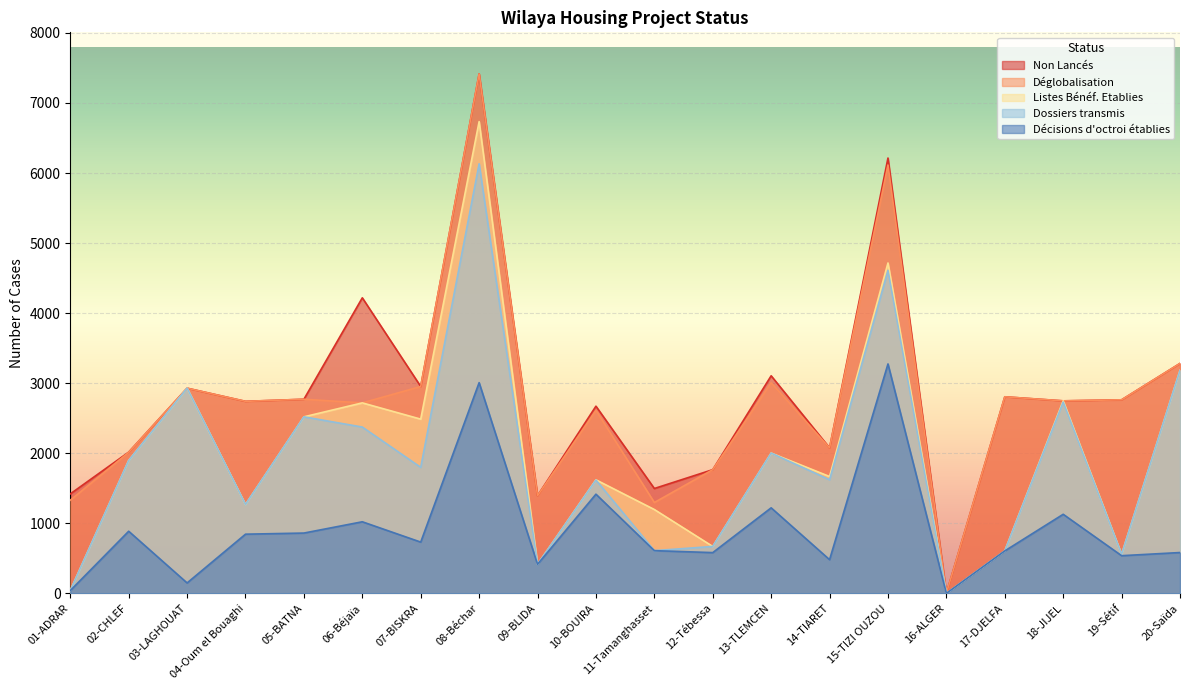

At which label does Décisions d'octroi établies reach its minimum?

16-ALGER